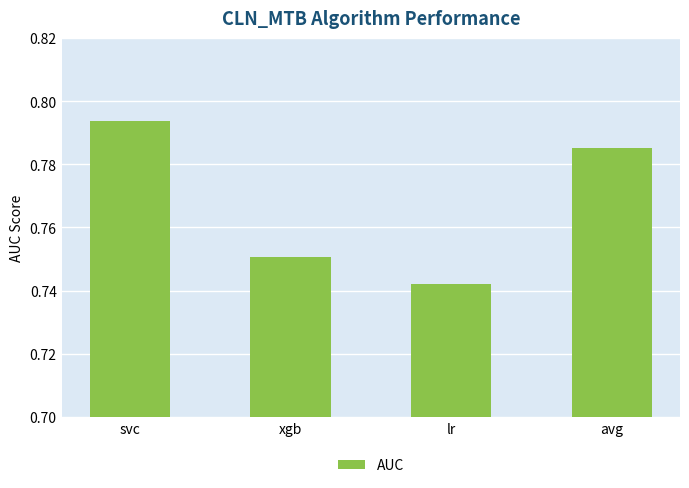

Which has a higher value, xgb or svc?

svc